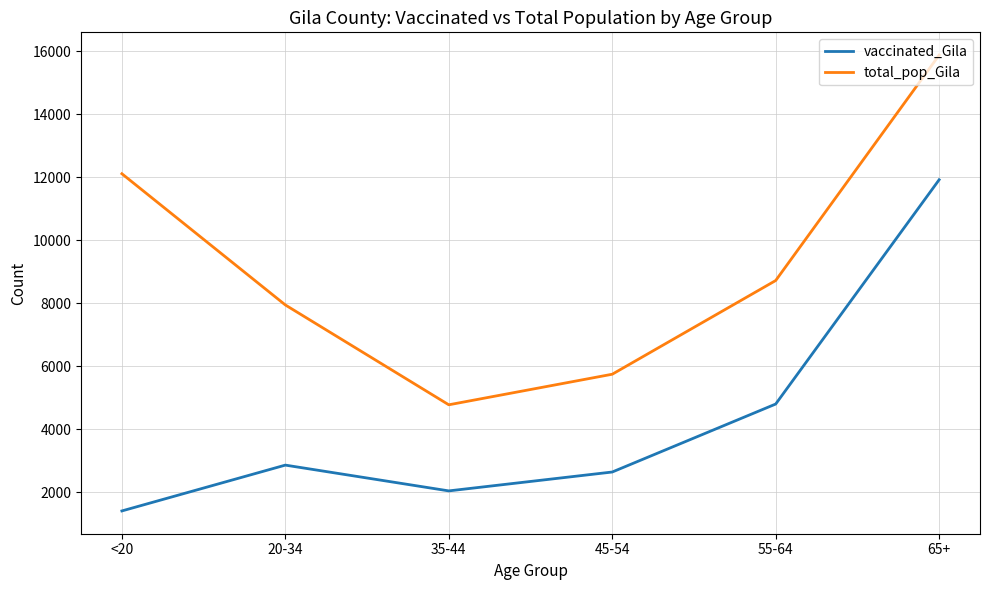

Reading right to left, extract all data points from this chart.

vaccinated_Gila: 65+=11916	55-64=4799	45-54=2642	35-44=2043	20-34=2861	<20=1407
total_pop_Gila: 65+=15871	55-64=8718	45-54=5745	35-44=4775	20-34=7943	<20=12107